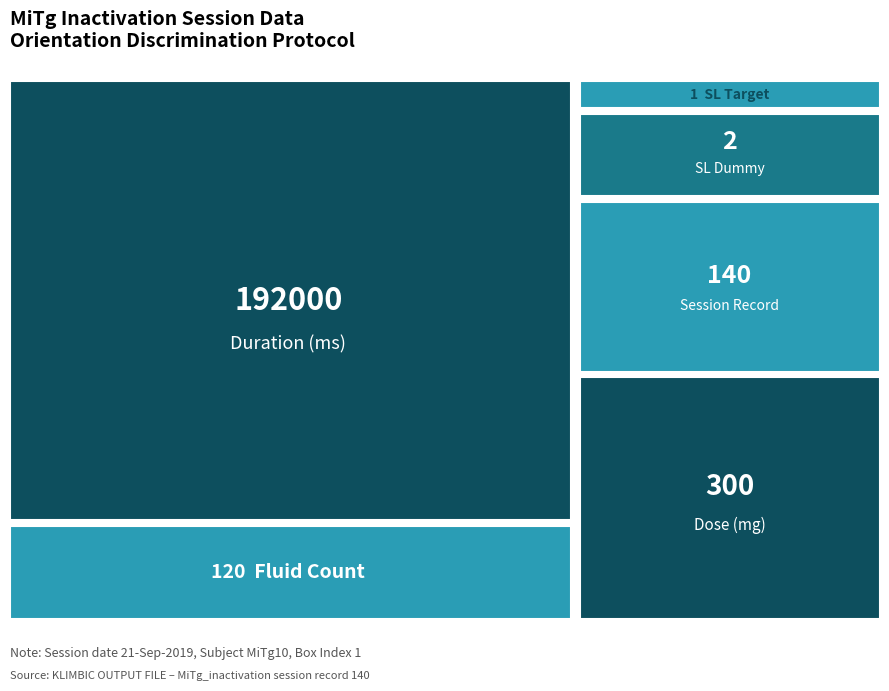

Between vt6_060
300 and hz6_100
192000, which is larger?

hz6_100
192000